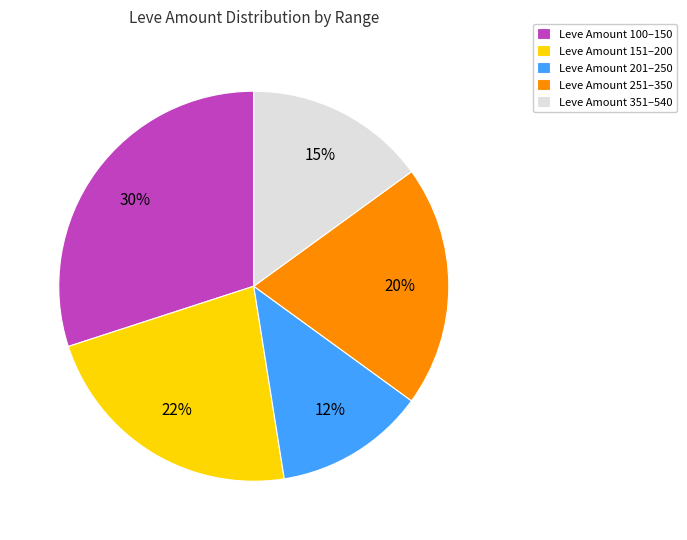

Combined, do Leve Amount 201–250 and Leve Amount 251–350 account for over 50%?

No